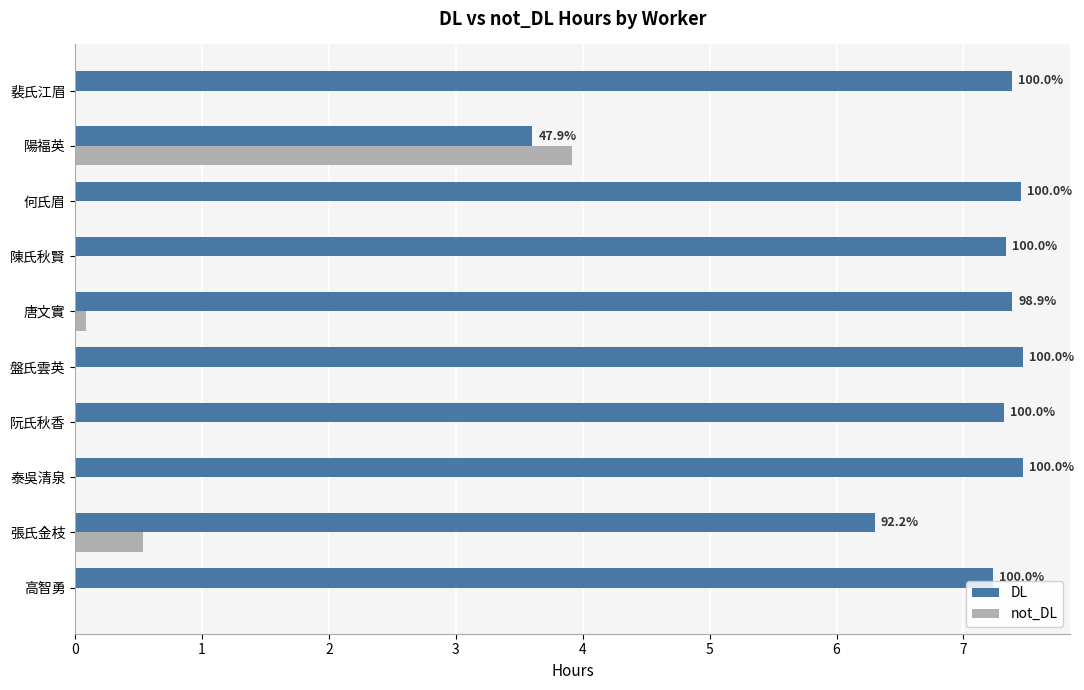

What are all the series names shown in the legend?

DL, not_DL